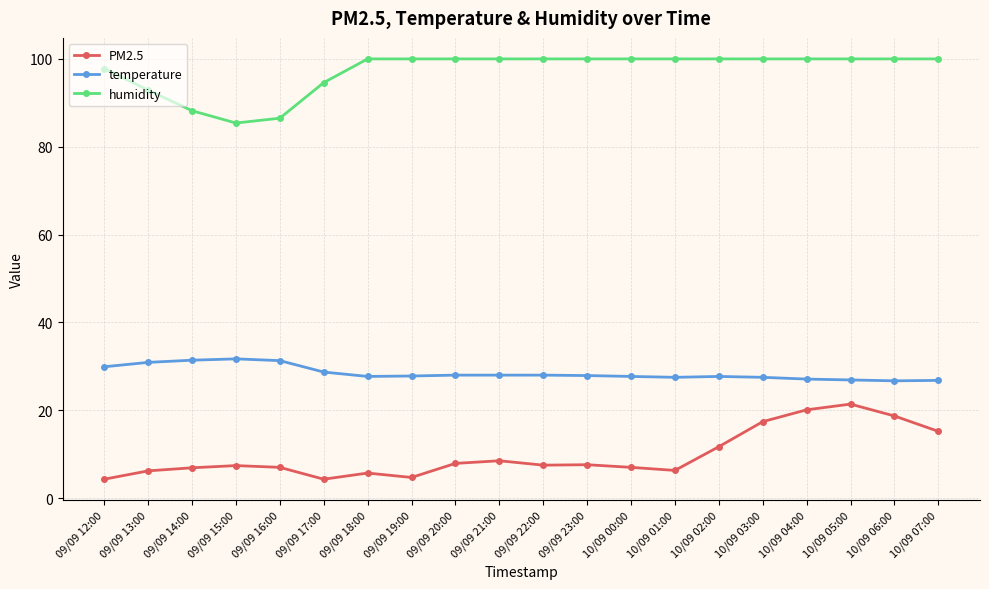

What is the difference between the maximum and minimum values in the PM2.5 series?

17.1